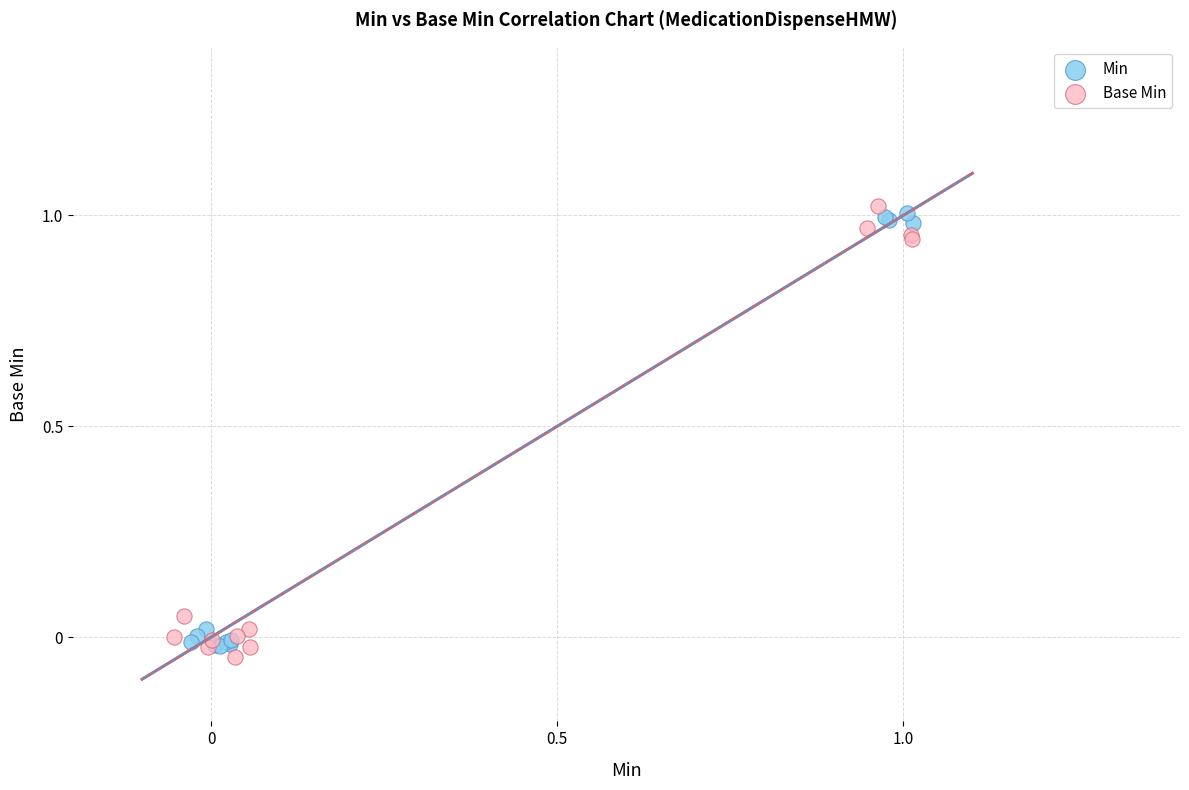

What are all the series names shown in the legend?

Min, Base Min